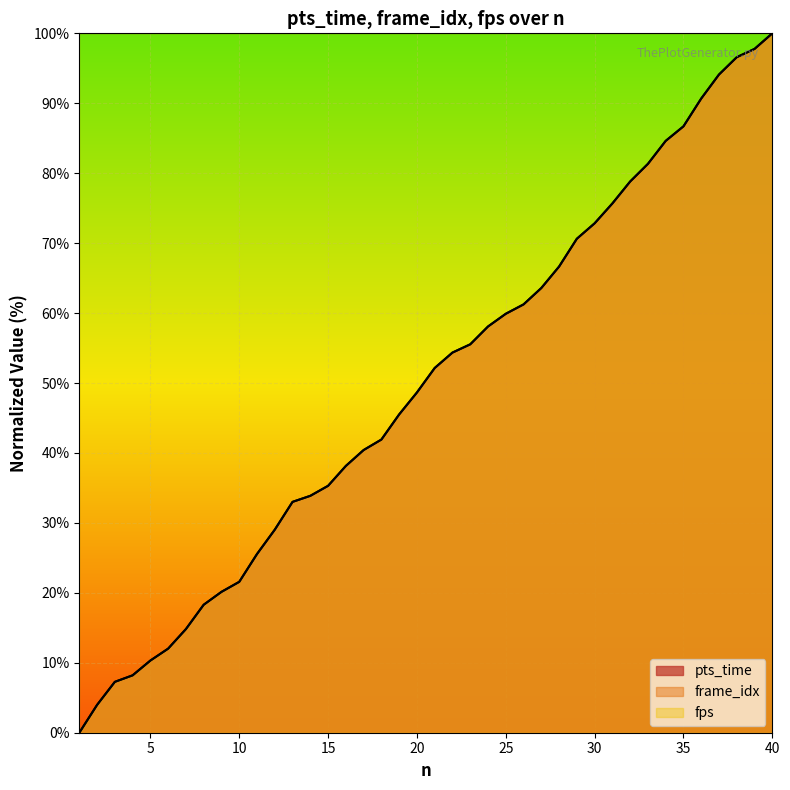

True or false: pts_time and frame_idx intersect in this chart.

False